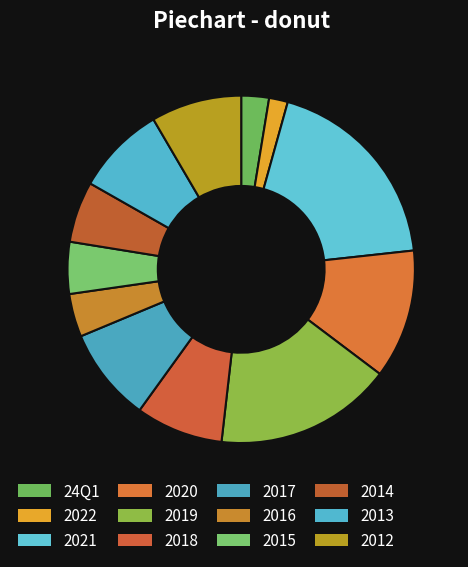

Count the number of slices in the pie.

12